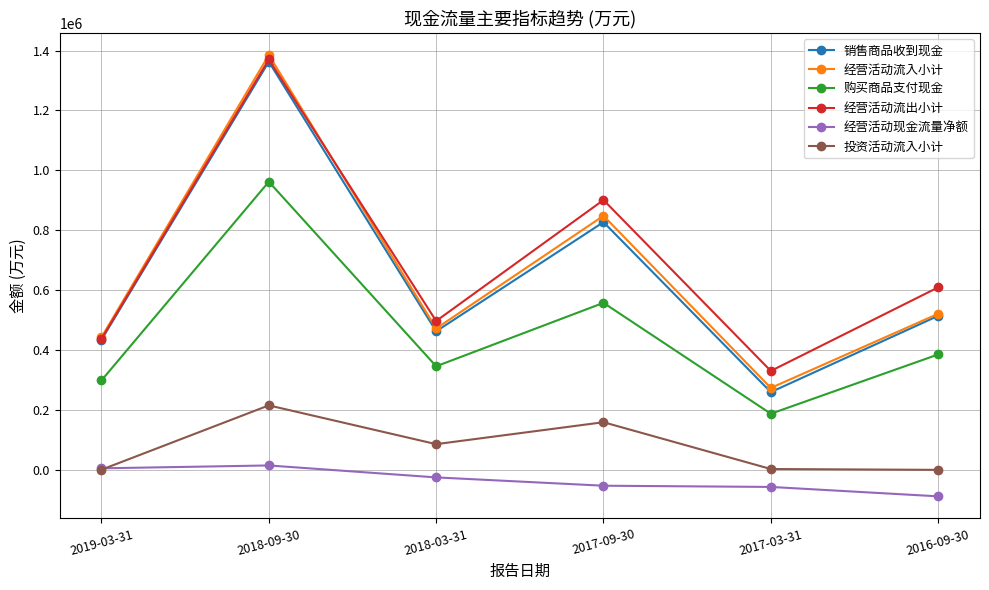

True or false: 经营活动流入小计 and 购买商品支付现金 cross at least once.

False